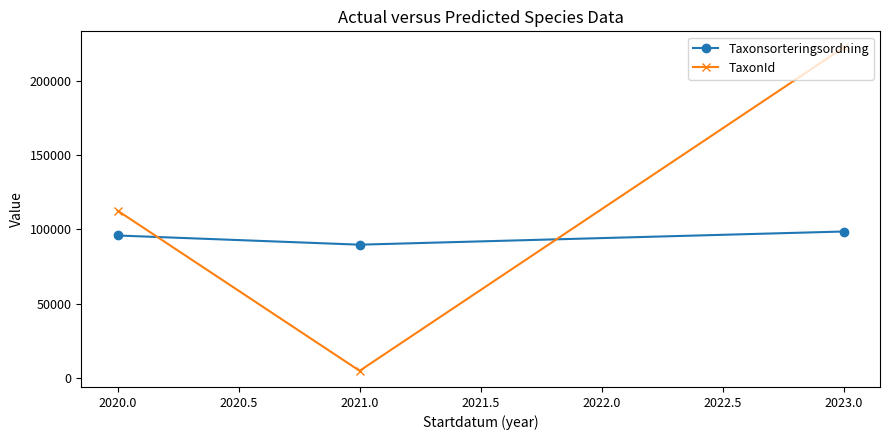

The value of Taxonsorteringsordning at 2020.0 is 52220.7. True or false?

False